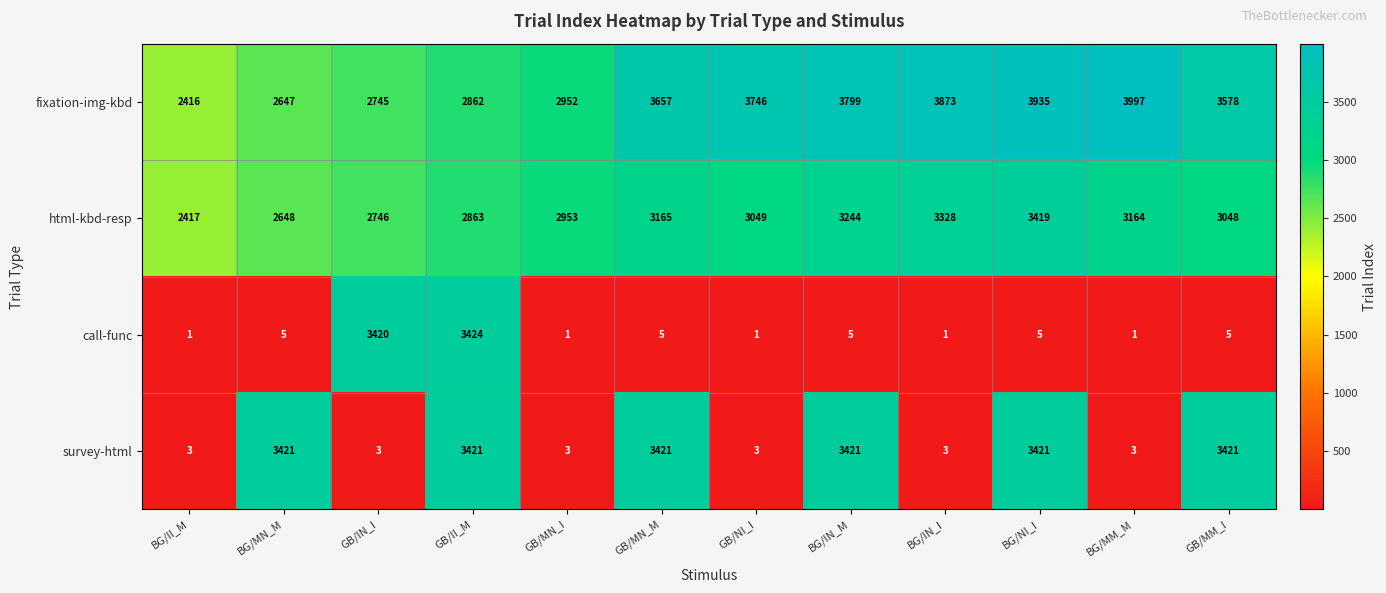

The value of call-func at GB/MN_M is 2. True or false?

False